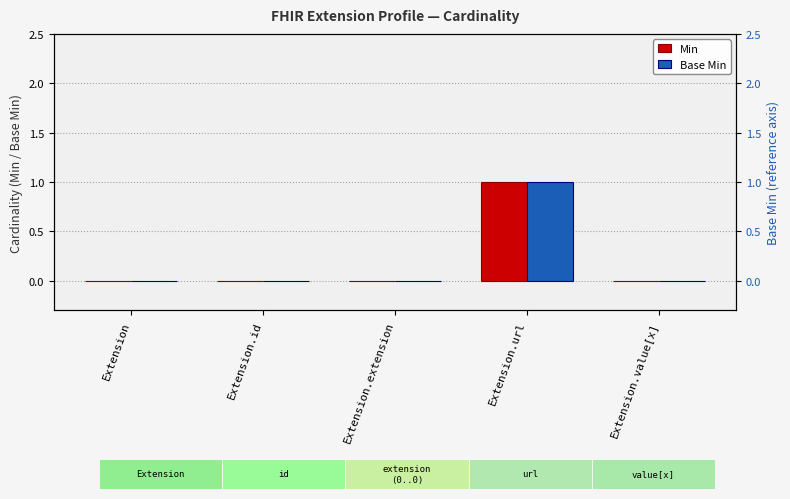

Rank the series by their maximum value, from highest to lowest.

Min, Base Min